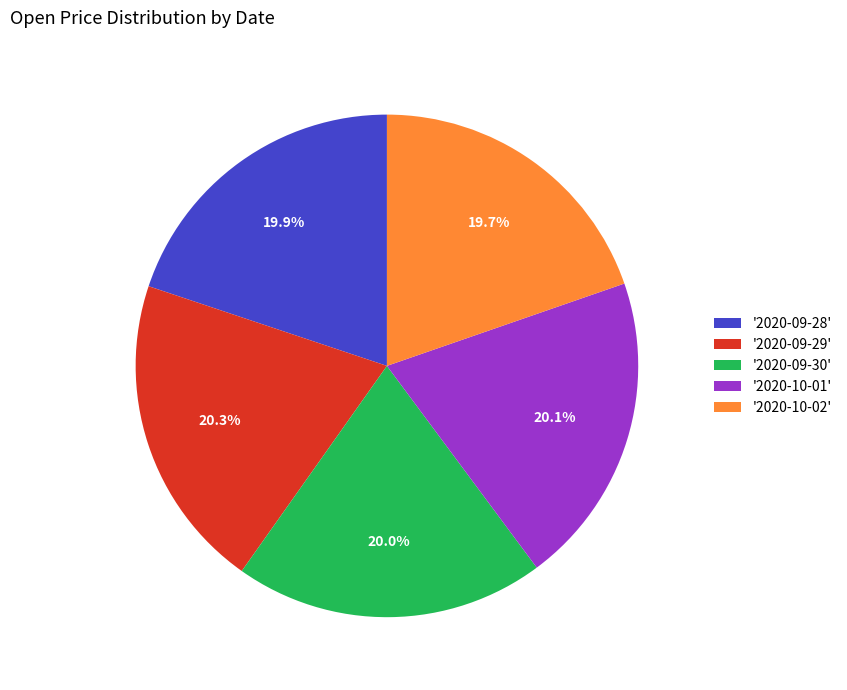

What is the ratio of the value at '2020-10-02' to the value at '2020-09-29'?

1.0